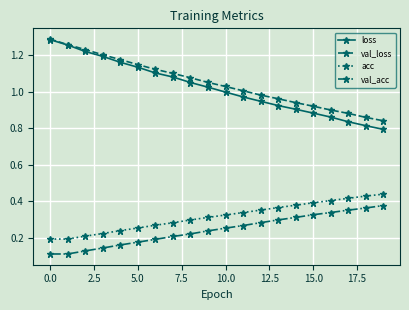

True or false: acc and loss cross at least once.

False